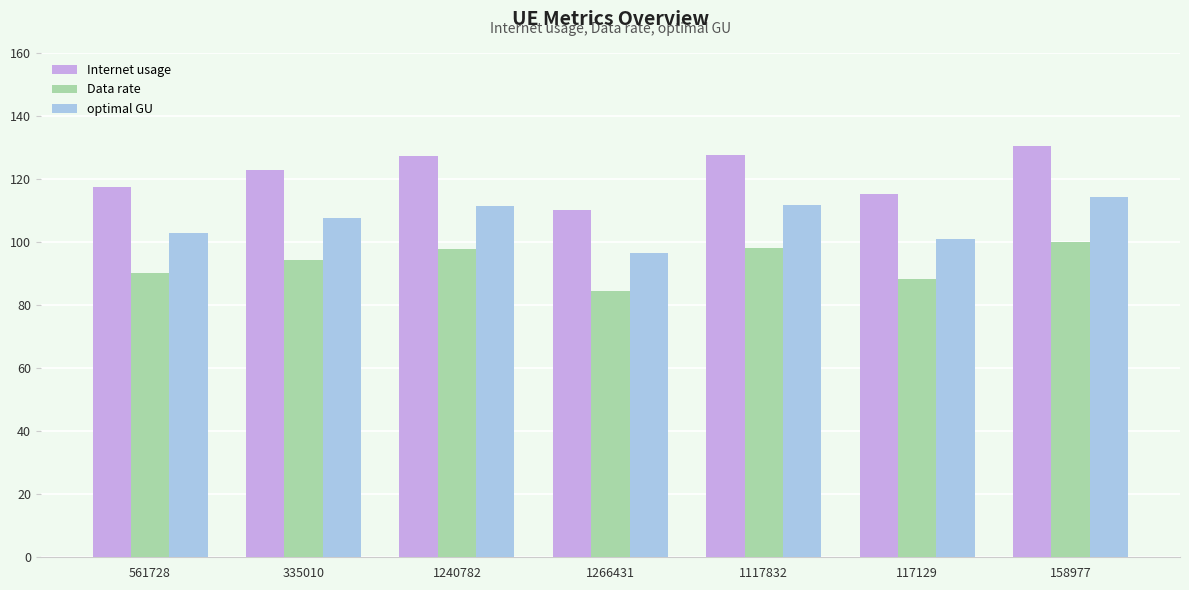

At 1240782, list the series in order from smallest to largest.

Data rate, optimal GU, Internet usage